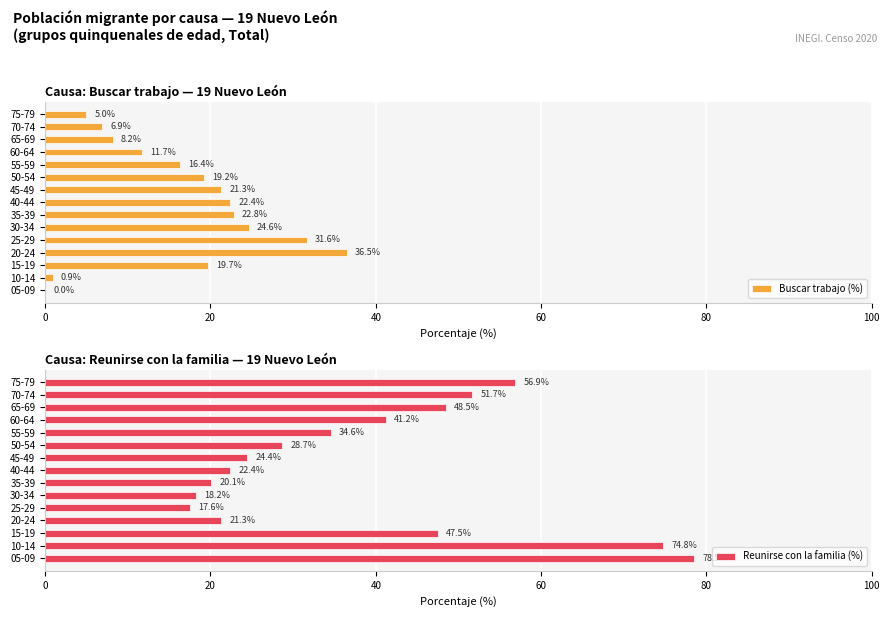

Which series has the largest total across all categories?

Reunirse con la familia (%)